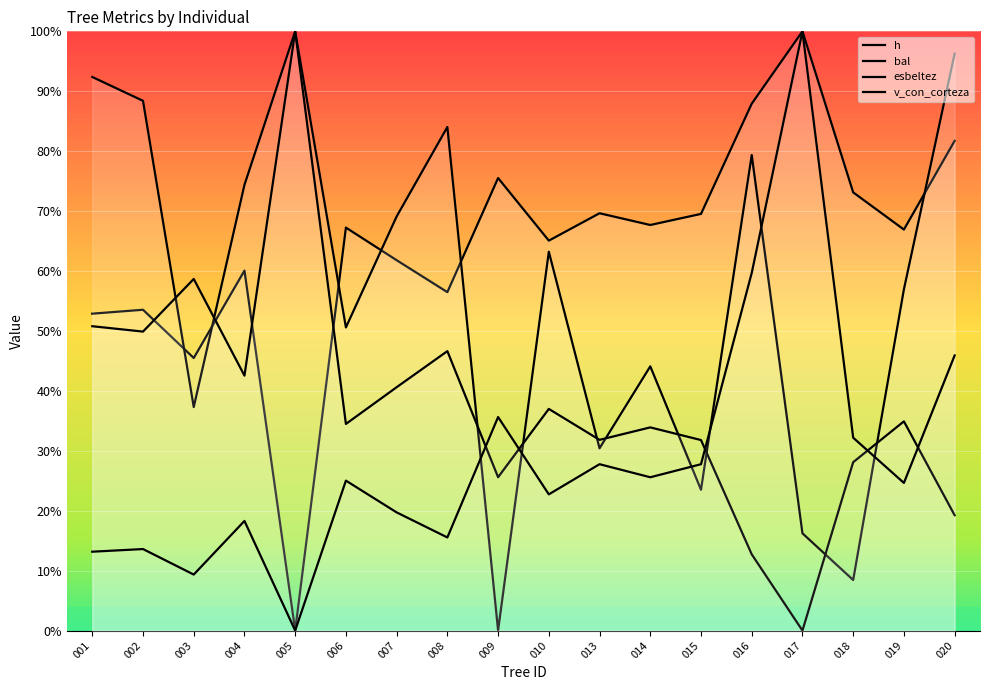

Where is esbeltez nearest to the value 0?

017